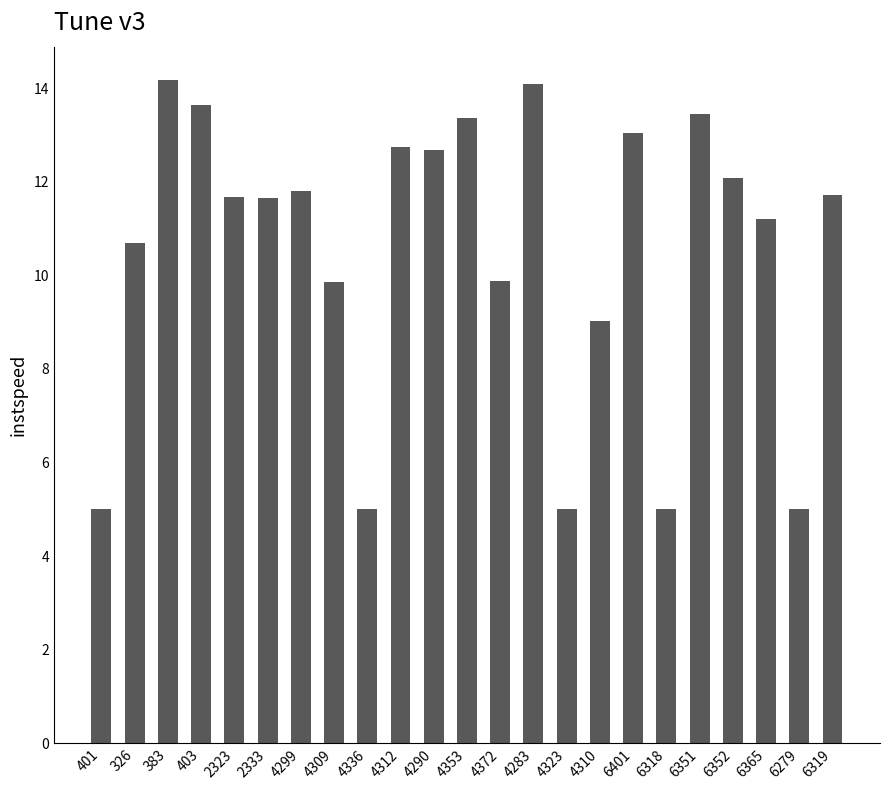

What is the maximum value shown in the chart?

14.2